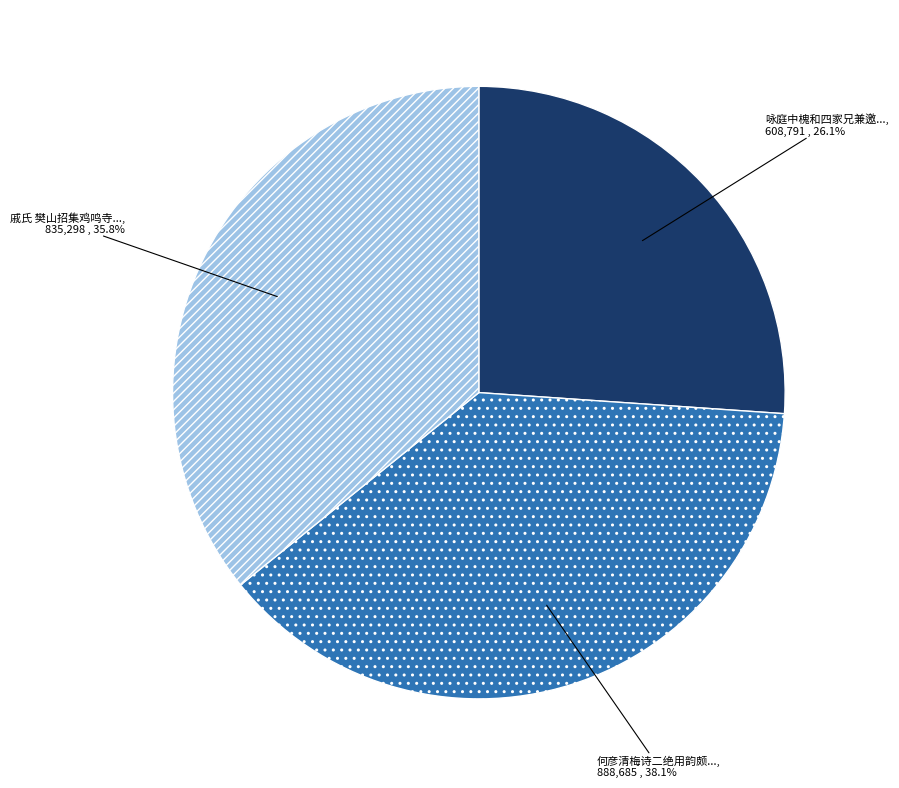

Does any single category account for the majority?

No